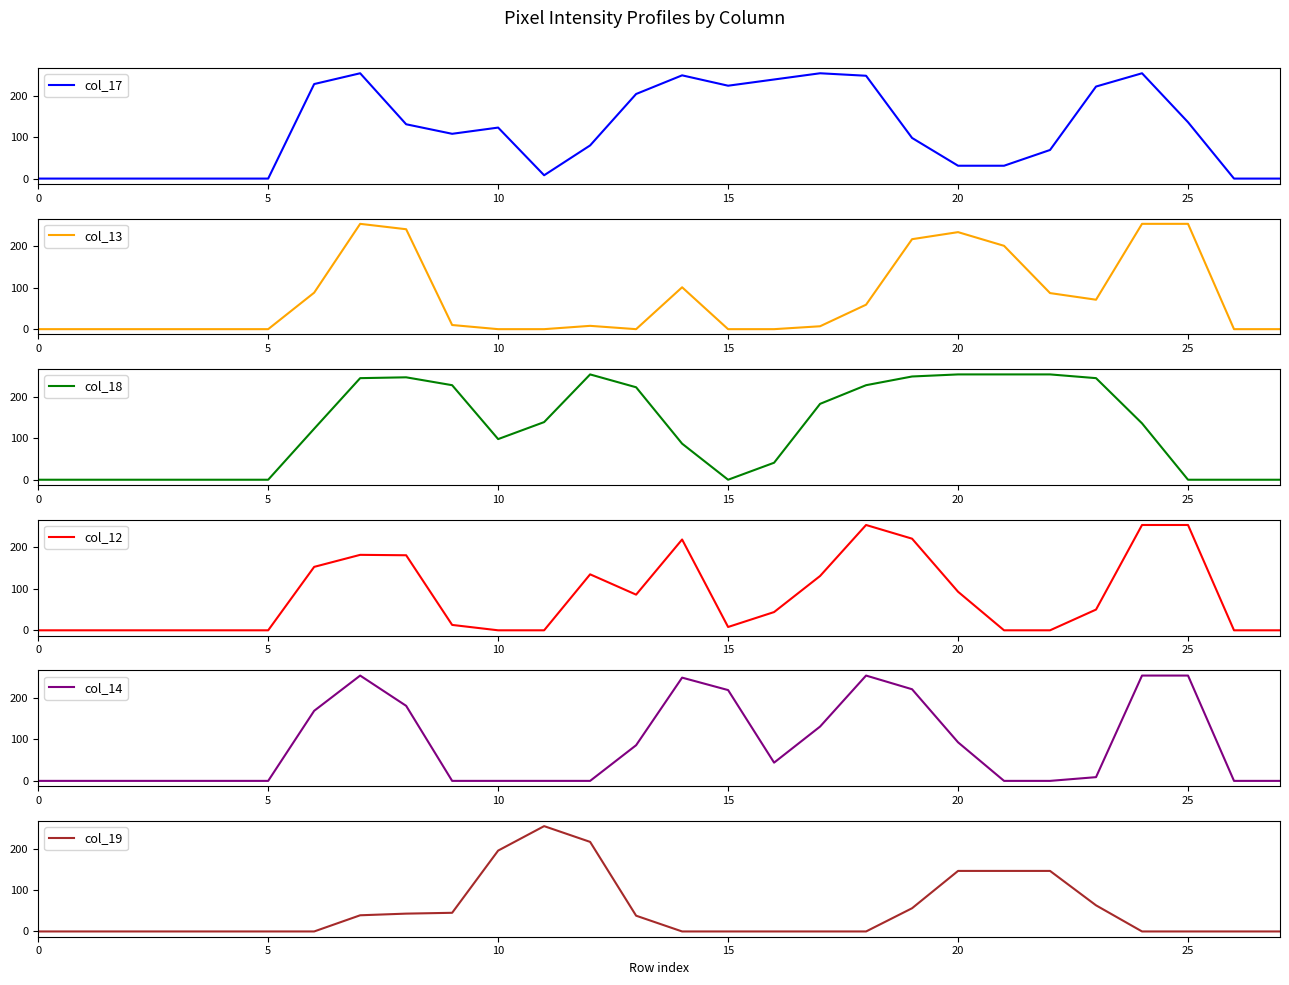

What is the maximum value shown in the chart?

254